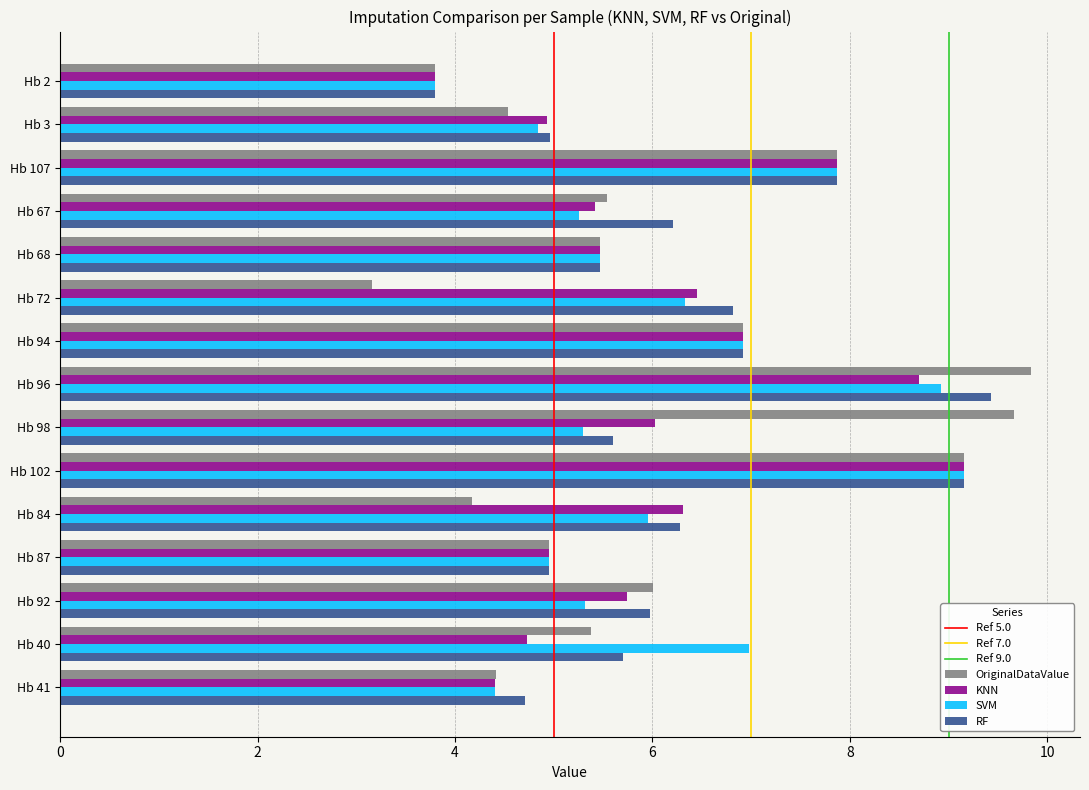

What is the difference between the maximum and minimum values in the SVM series?

5.4